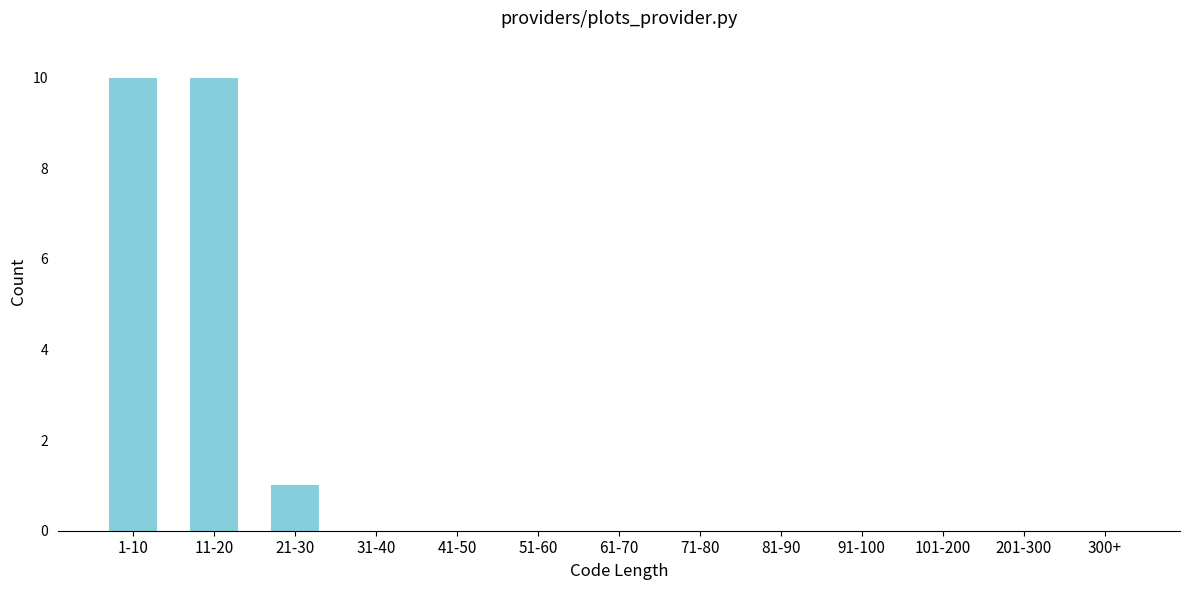

Reading right to left, transcribe all the data shown in this chart.

300+=0	201-300=0	101-200=0	91-100=0	81-90=0	71-80=0	61-70=0	51-60=0	41-50=0	31-40=0	21-30=1	11-20=10	1-10=10